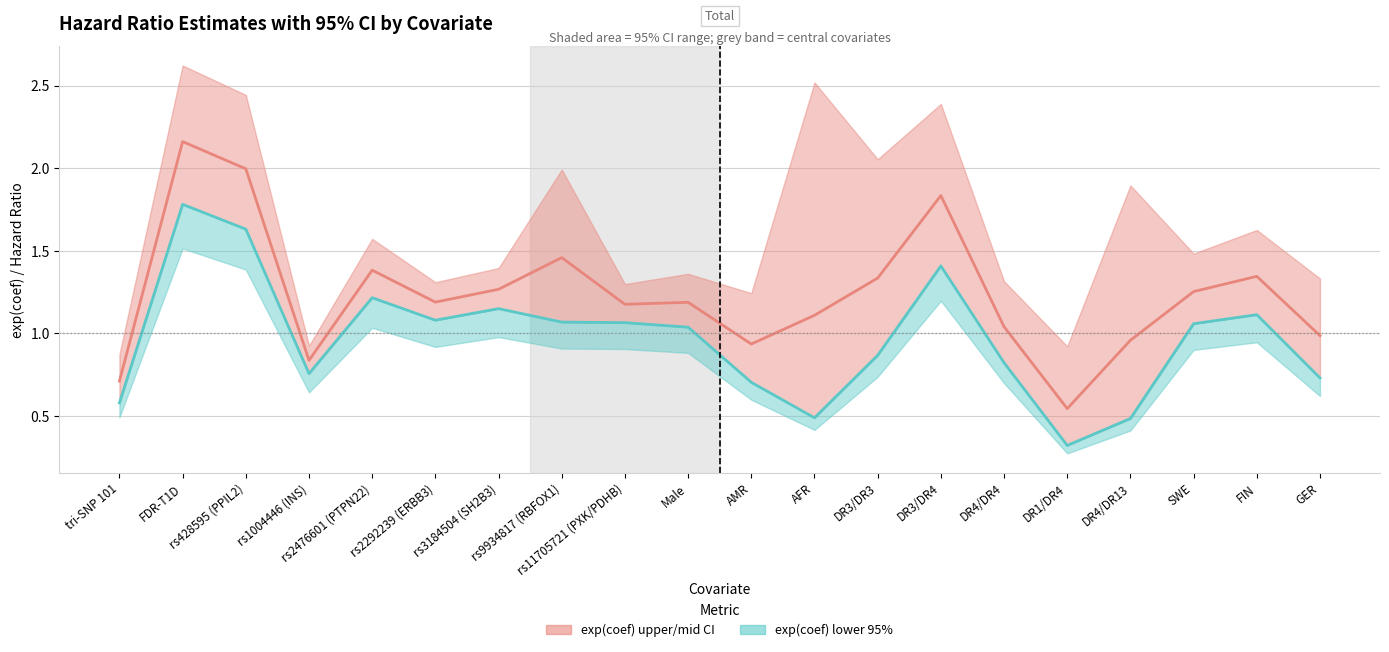

What is the average value of the exp(coef) lower 95% series?

1.0